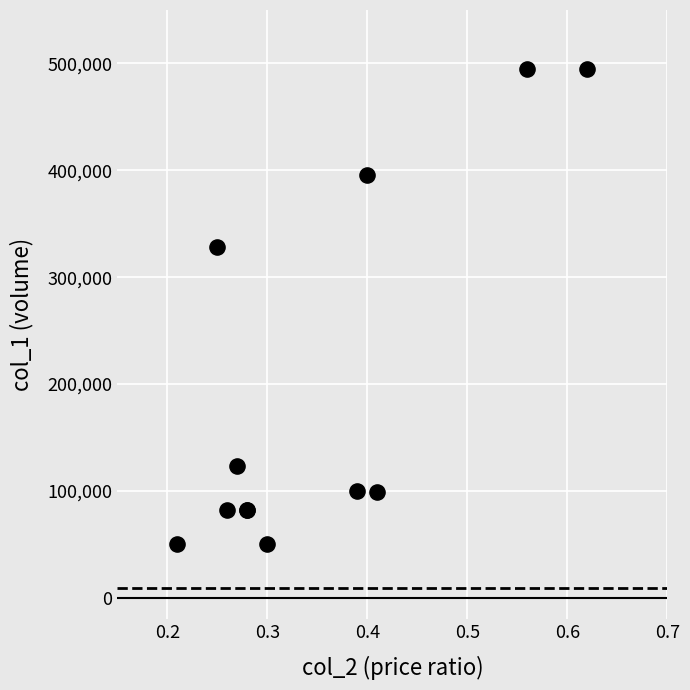

What Y value in the scatter plot is closest to 272500?

328000